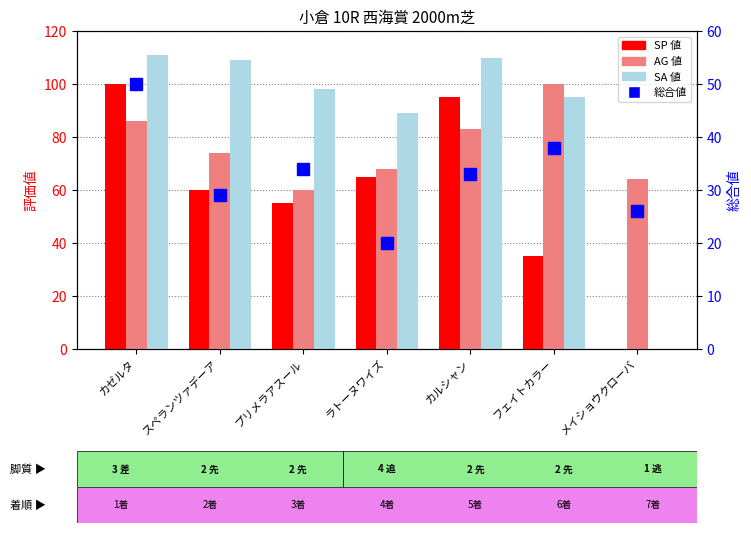

What is the sum of the 総合値 values at カゼルタ and フェイトカラー?

88